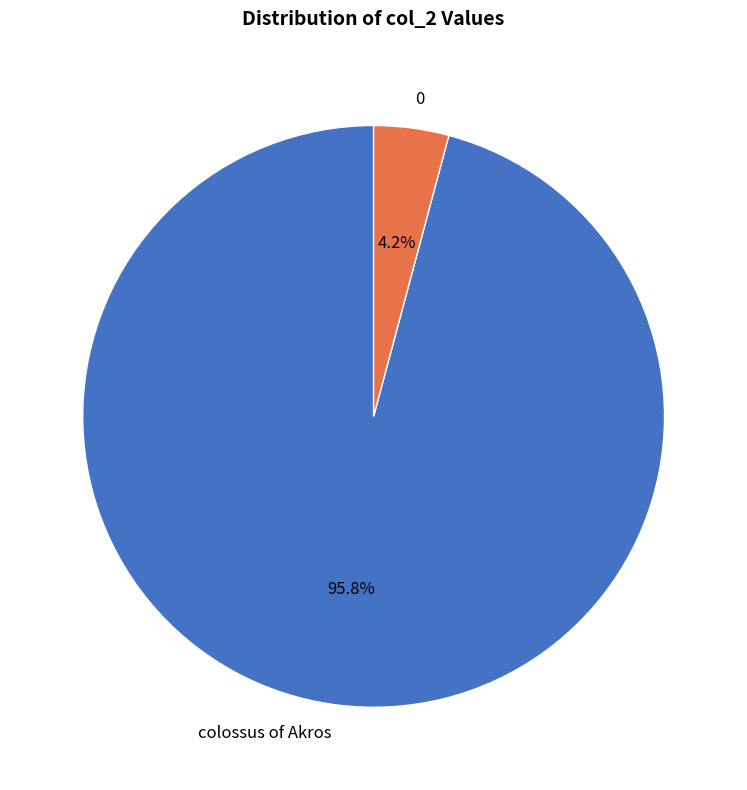

Between 0 and colossus of Akros, which is larger?

colossus of Akros